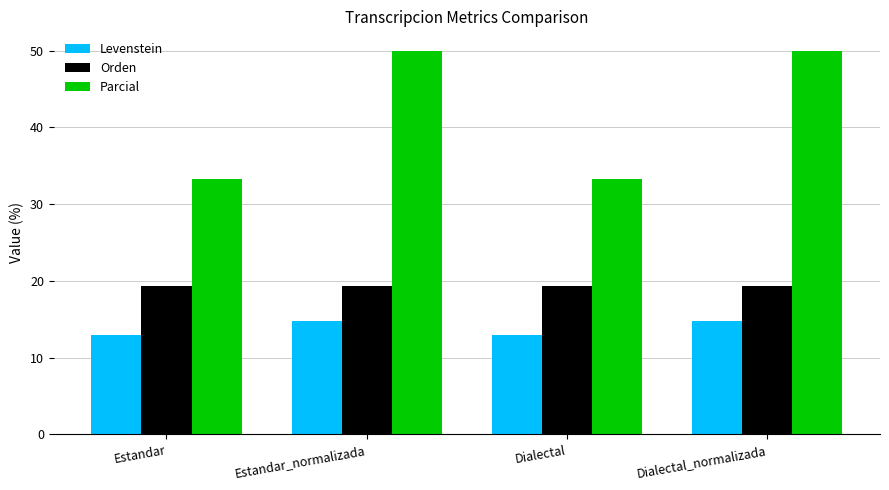

Where does the Levenstein series first go above 14?

Estandar_normalizada